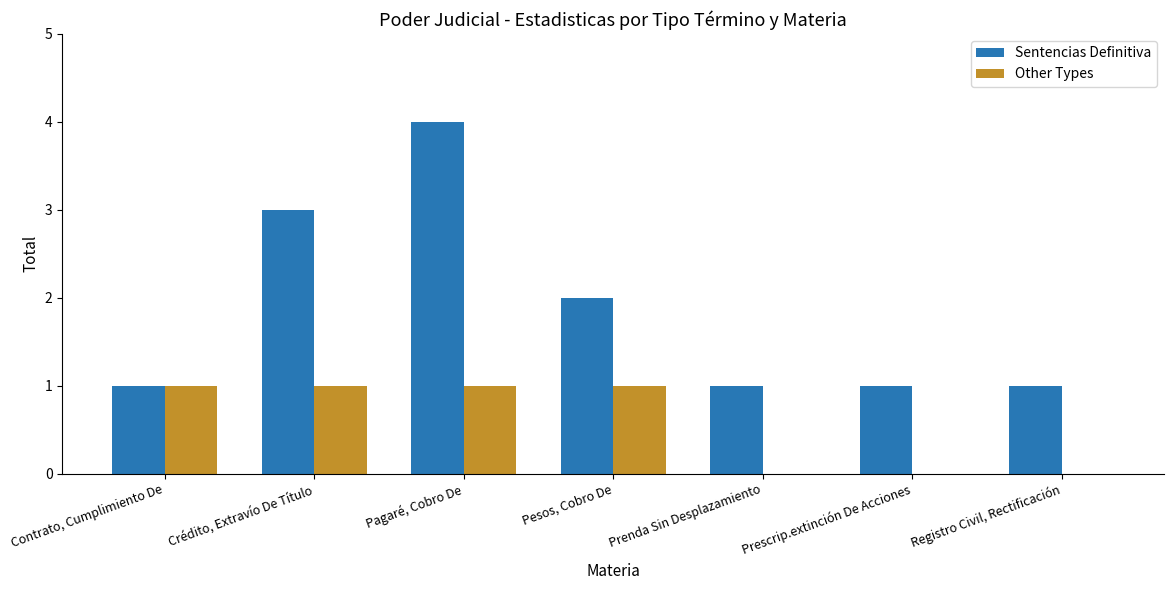

True or false: Other Types has a value of 1 at Contrato, Cumplimiento De.

True